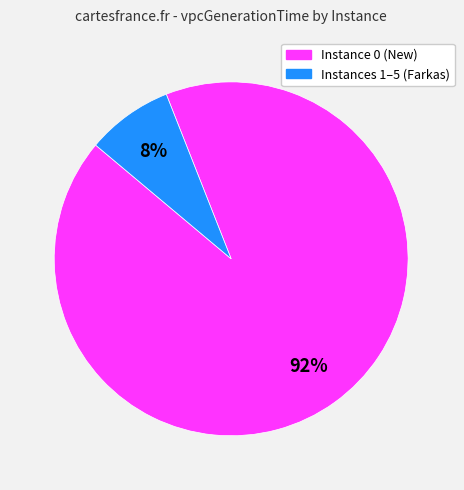

To the nearest percent, what is the difference between the largest and smallest slice percentages?

84%